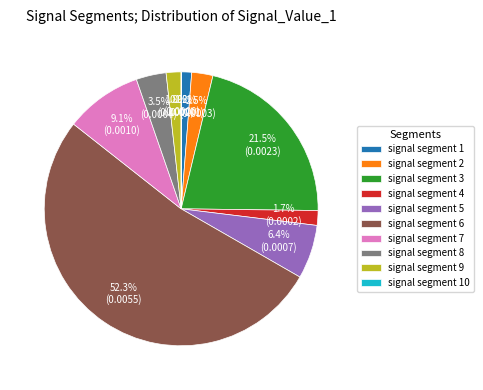

To the nearest percent, what is the average slice percentage?

10%